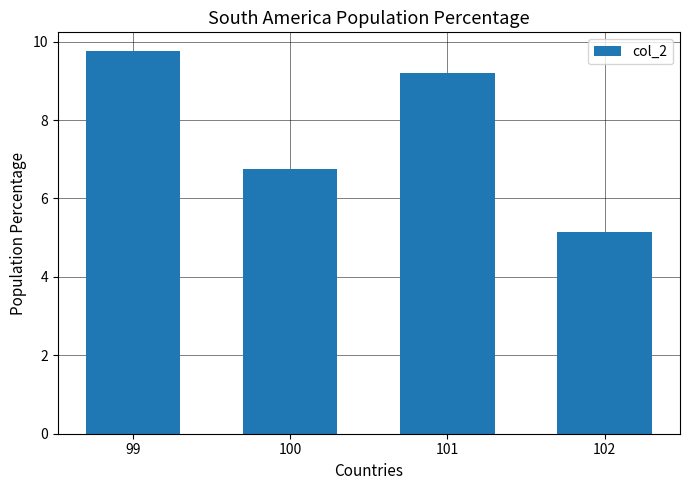

What is the value of the 1st bar from the left?

9.8